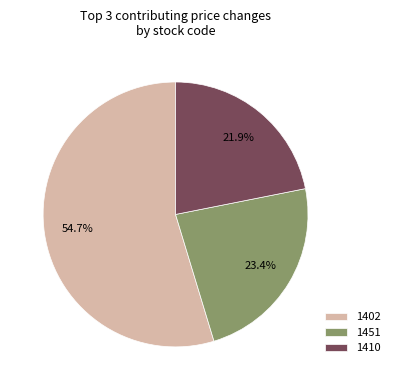

What is the largest slice in the pie chart?

1402